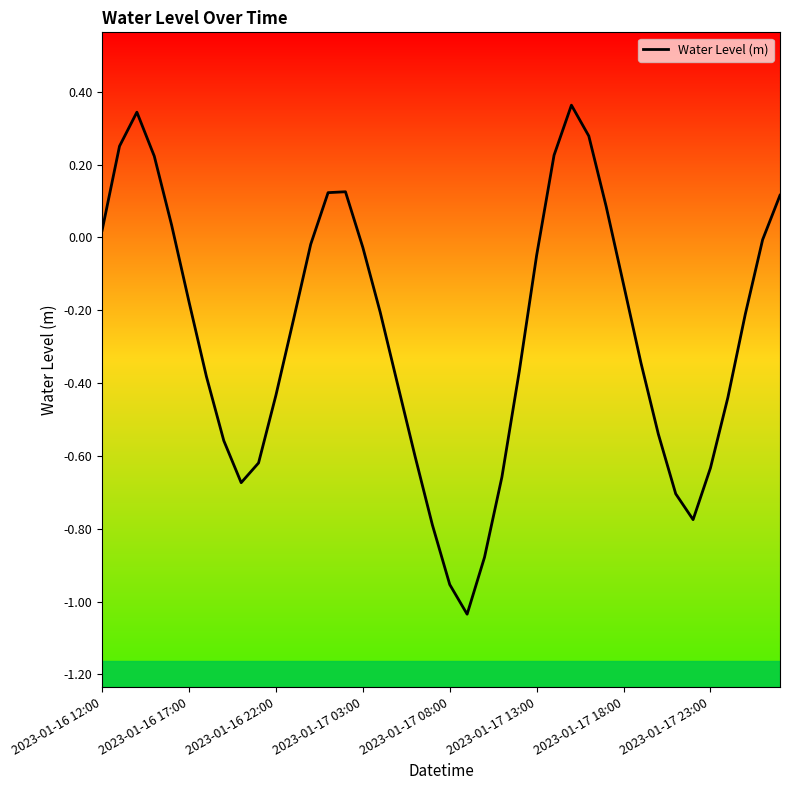

True or false: the data has more than 1 interior local peaks.

True